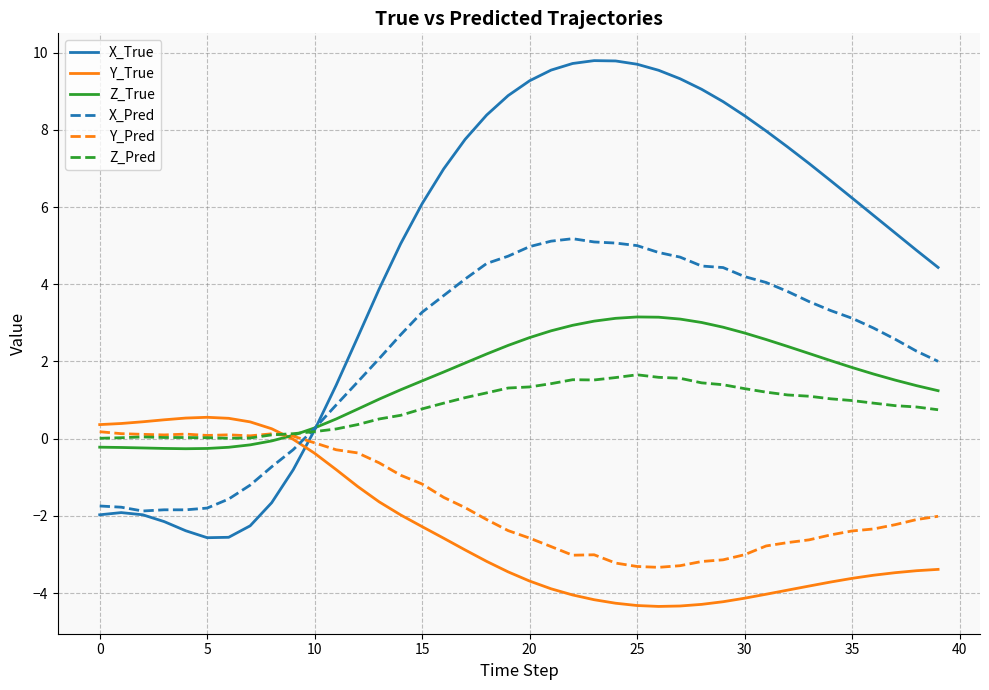

What is the maximum value shown in the chart?

9.8